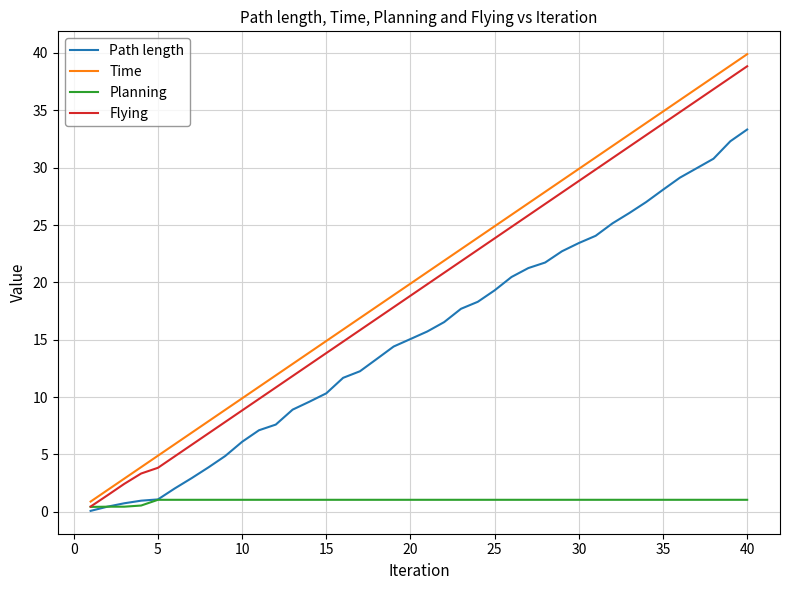

What is the sum of all Planning values?

39.7